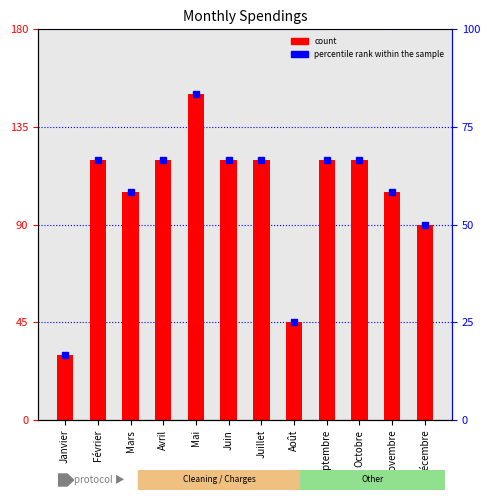

True or false: col_6 has a value of 178.0 at Mars.

False